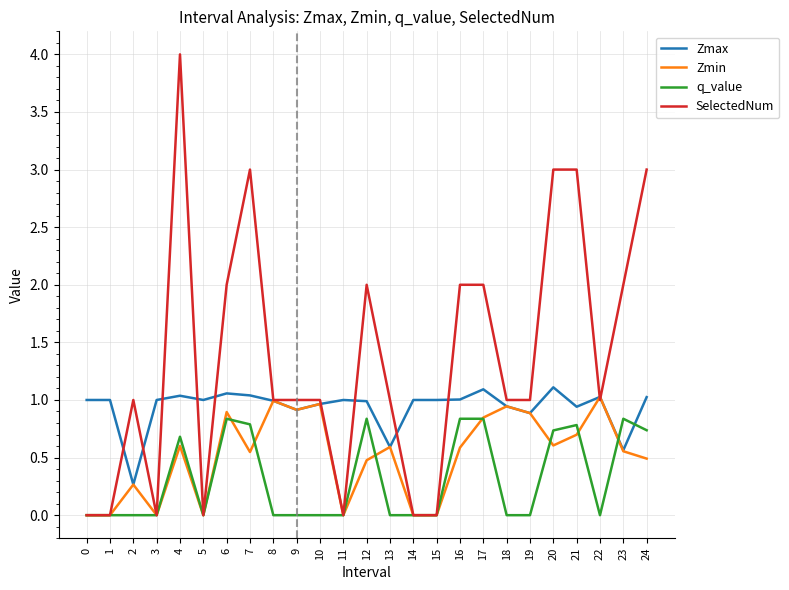

List the series in order of their overall mean, lowest first.

q_value, Zmin, Zmax, SelectedNum